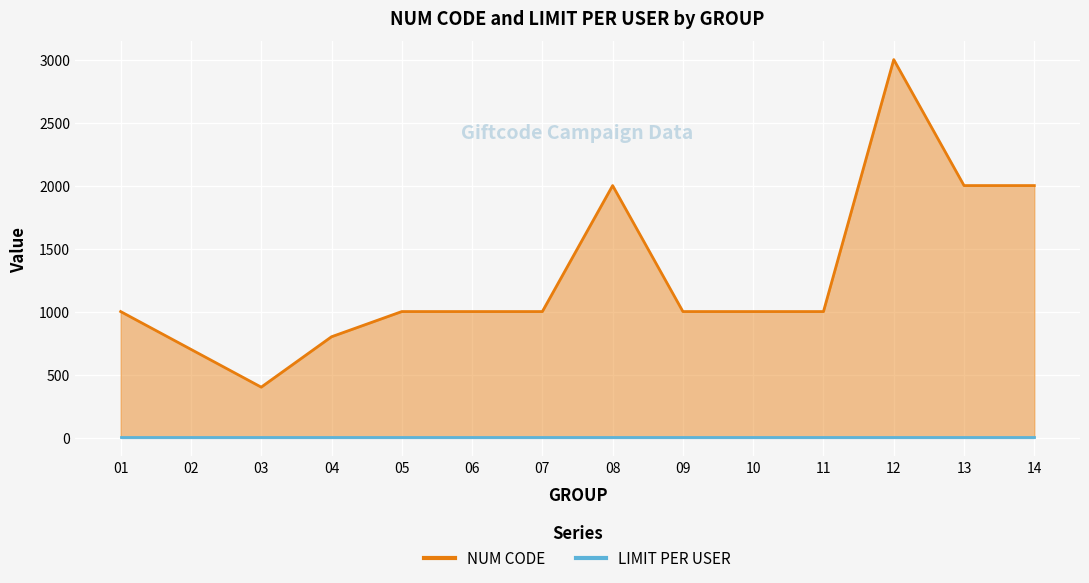

What is the change in value from 07 to 08?

+1000